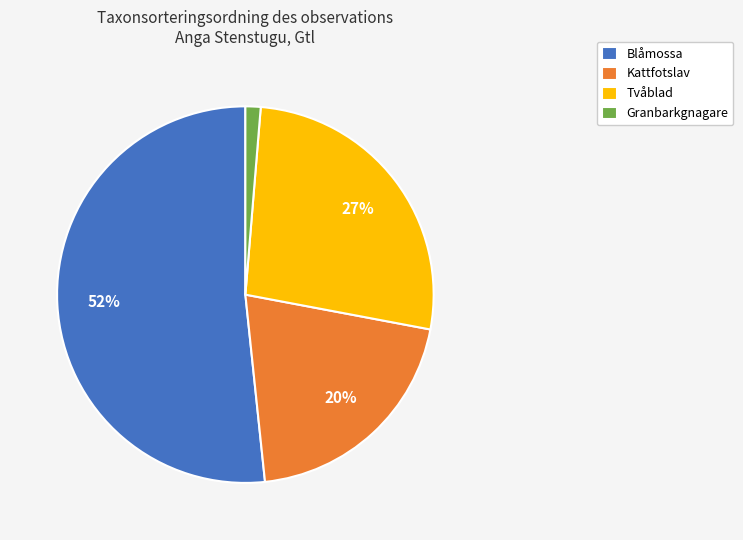

The Kattfotslav slice represents 9% of the pie. True or false?

False